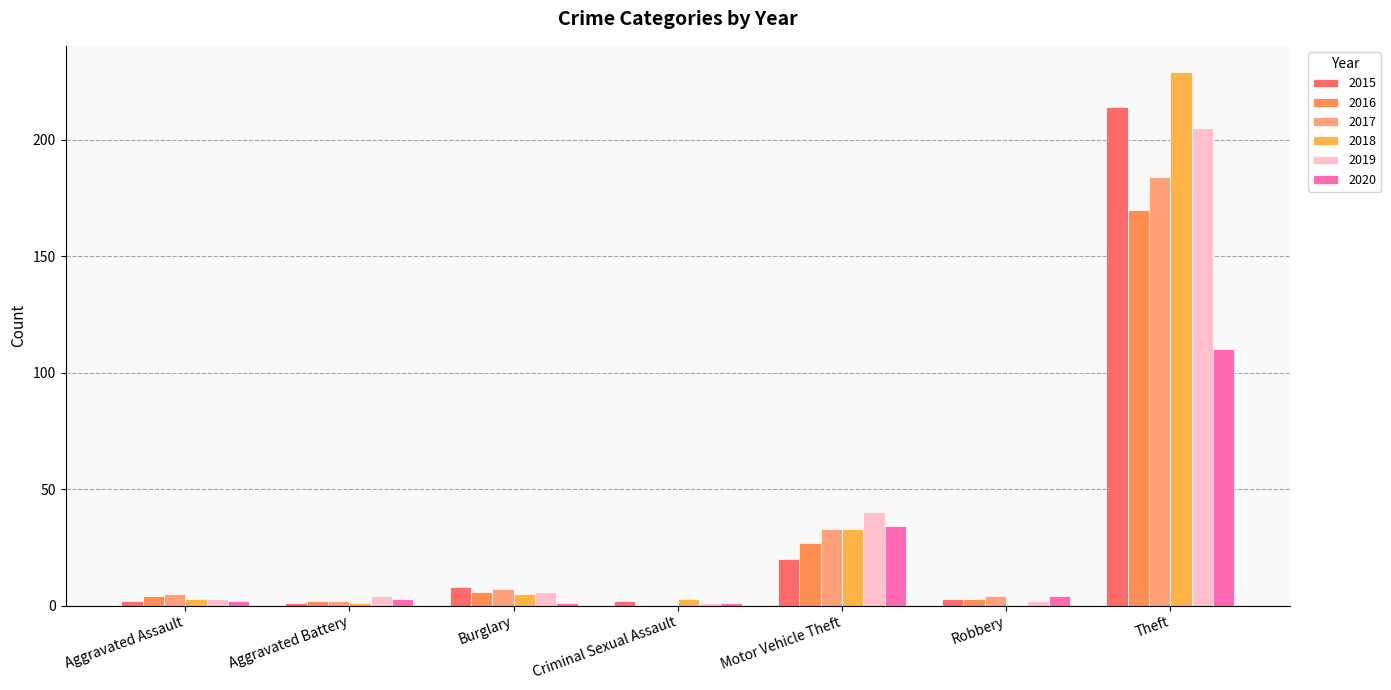

What is the value of the 2019 bar at the 4th from the left?

1